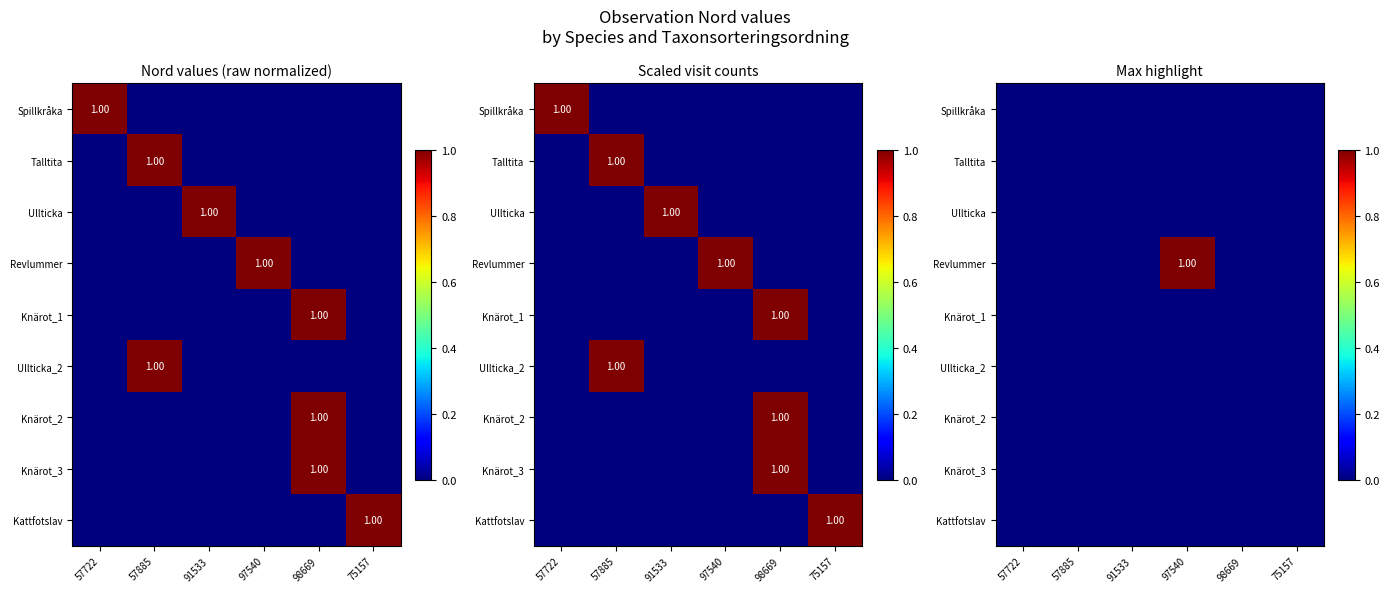

At which category does the chart reach its minimum across all series?

57722